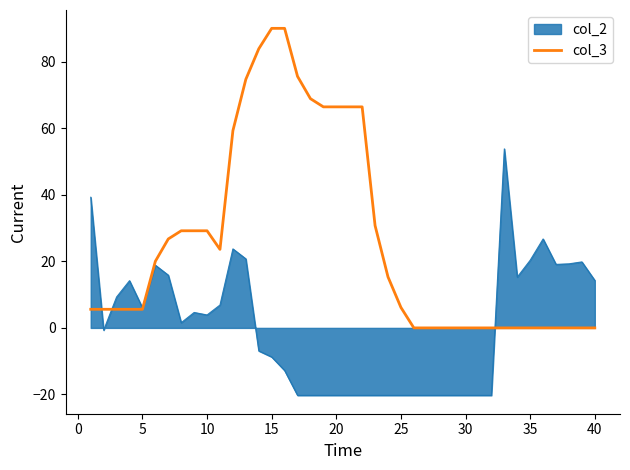

What is the maximum value shown in the chart?

90.0